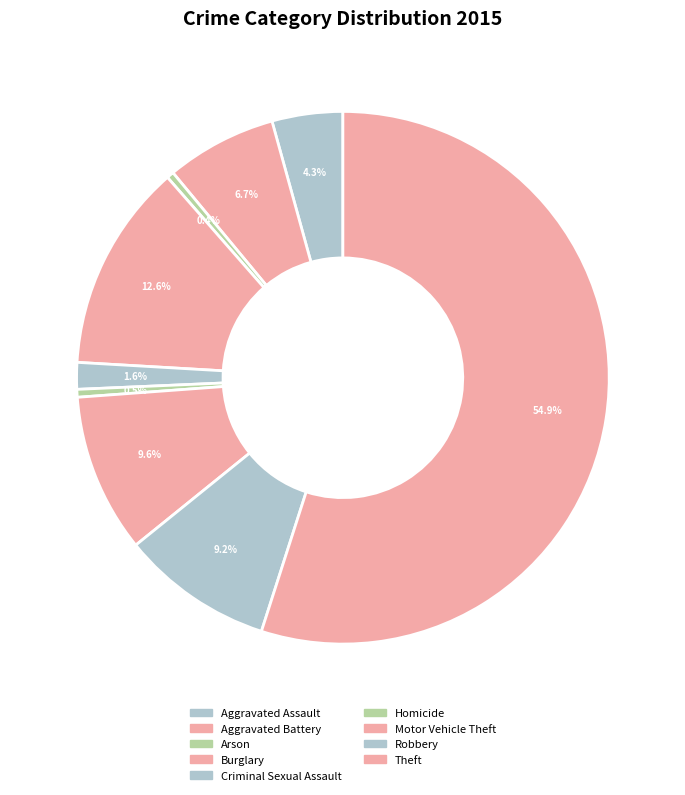

Which slice is the smallest?

Arson